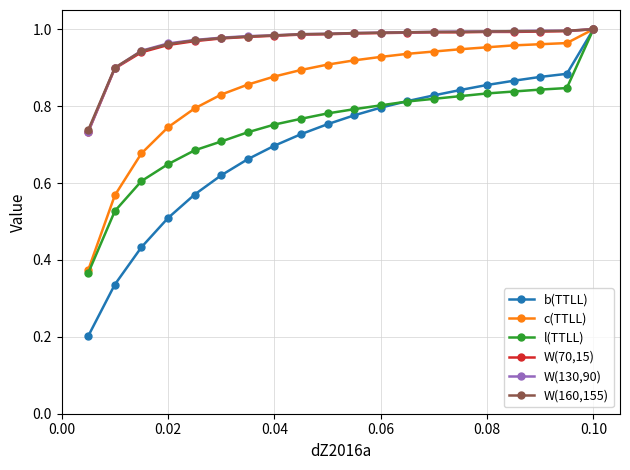

Which series has the largest range (max minus min)?

b(TTLL)